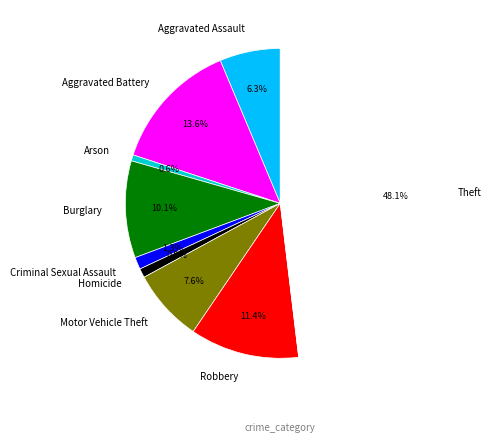

Is the sum of Criminal Sexual Assault and Aggravated Assault greater than half?

No